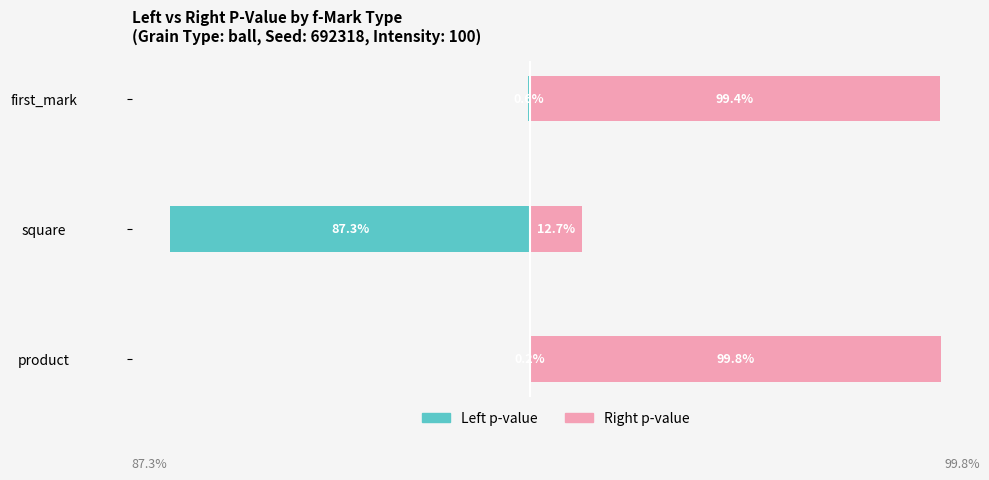

Reading right to left, what are all the values shown in this chart?

Left p-value: -0.0	-0.9	-0.0
Right p-value: 1.0	0.1	1.0